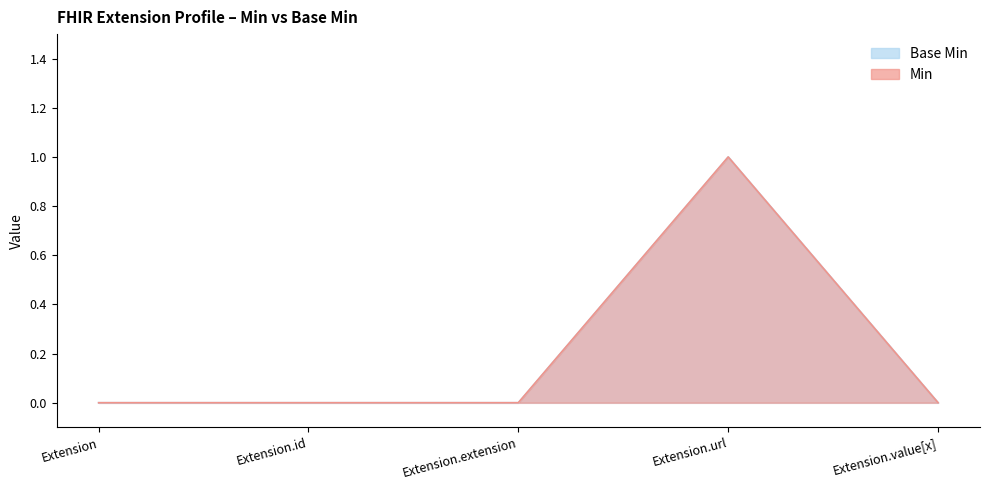

Reading left to right, list all the values displayed in this chart.

Base Min: 0	0	0	1	0
Min: 0	0	0	1	0